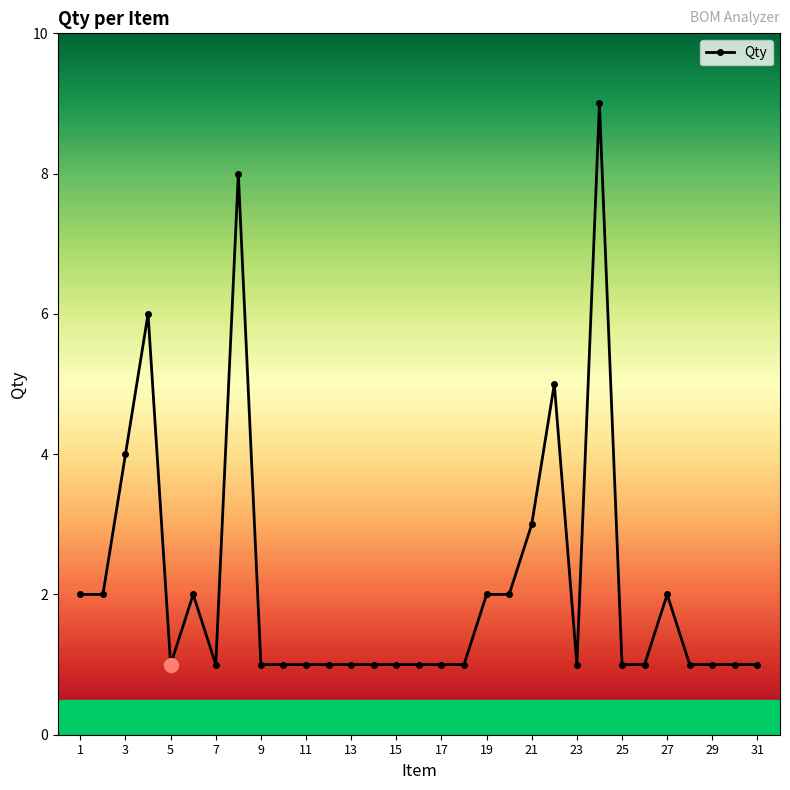

Reading right to left, transcribe all the data shown in this chart.

1	1	1	1	2	1	1	9	1	5	3	2	2	1	1	1	1	1	1	1	1	1	1	8	1	2	1	6	4	2	2